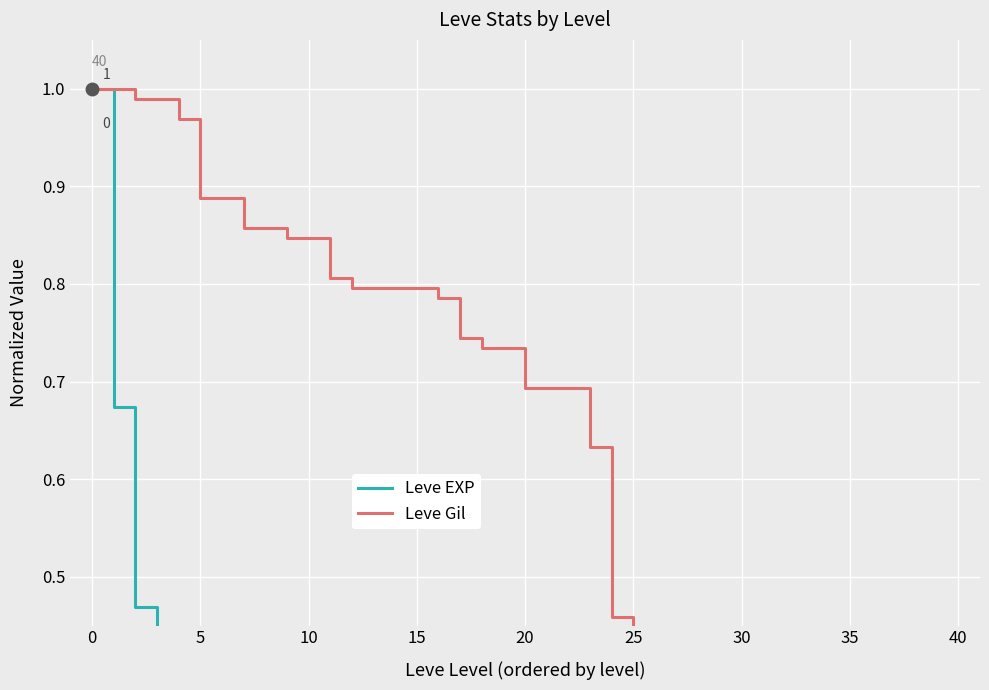

The Leve EXP series shows 0.2 at 16. True or false?

True